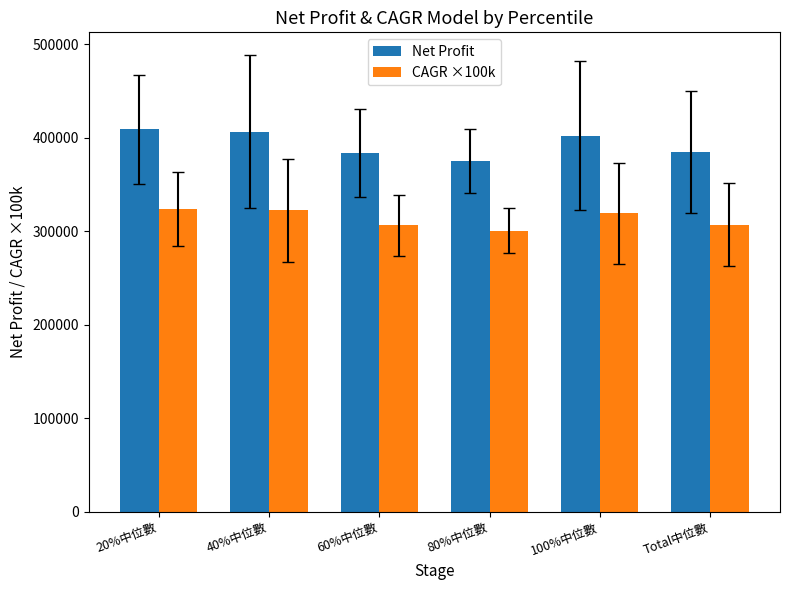

At 40%中位數, list the series in order from largest to smallest.

Net Profit, CAGR ×100k